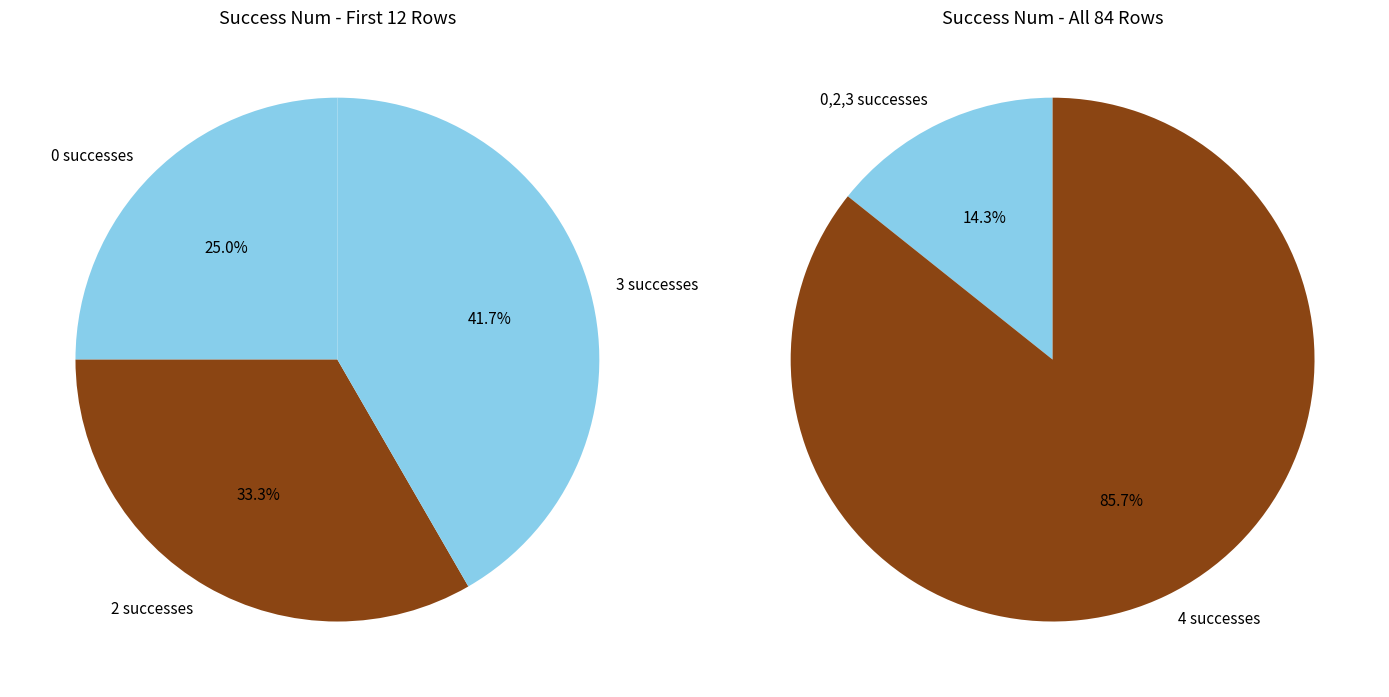

Which has a higher value, 0 (evals 18) or 4 (evals 126-504)?

4 (evals 126-504)